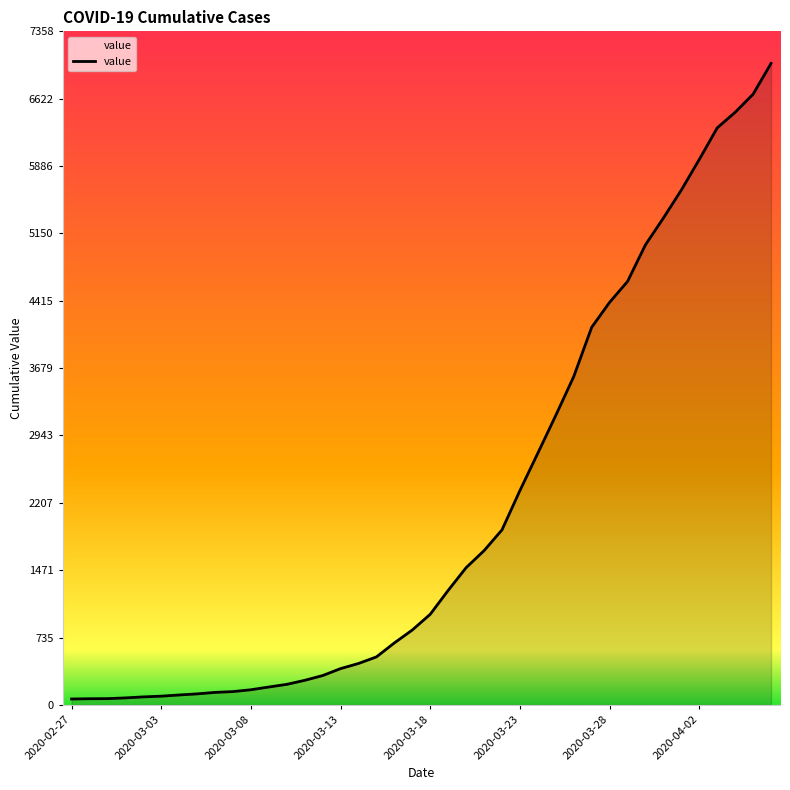

What is the difference between the maximum and minimum values?

6944